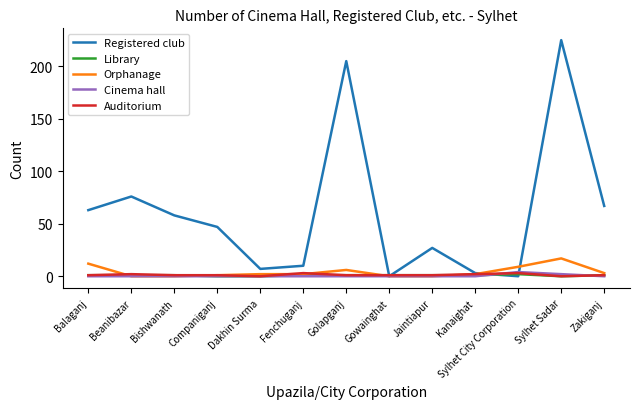

The Library series shows 0 at Sylhet Sadar. True or false?

True